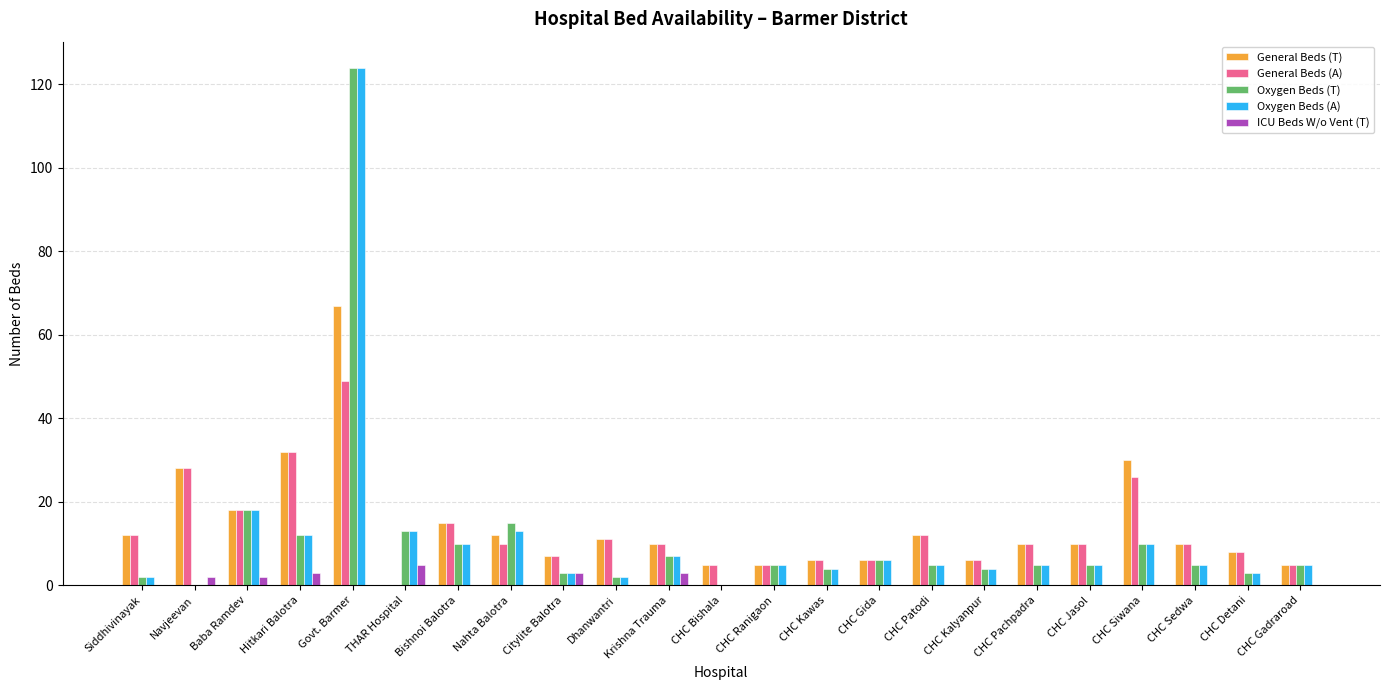

How many series are shown in this chart?

5